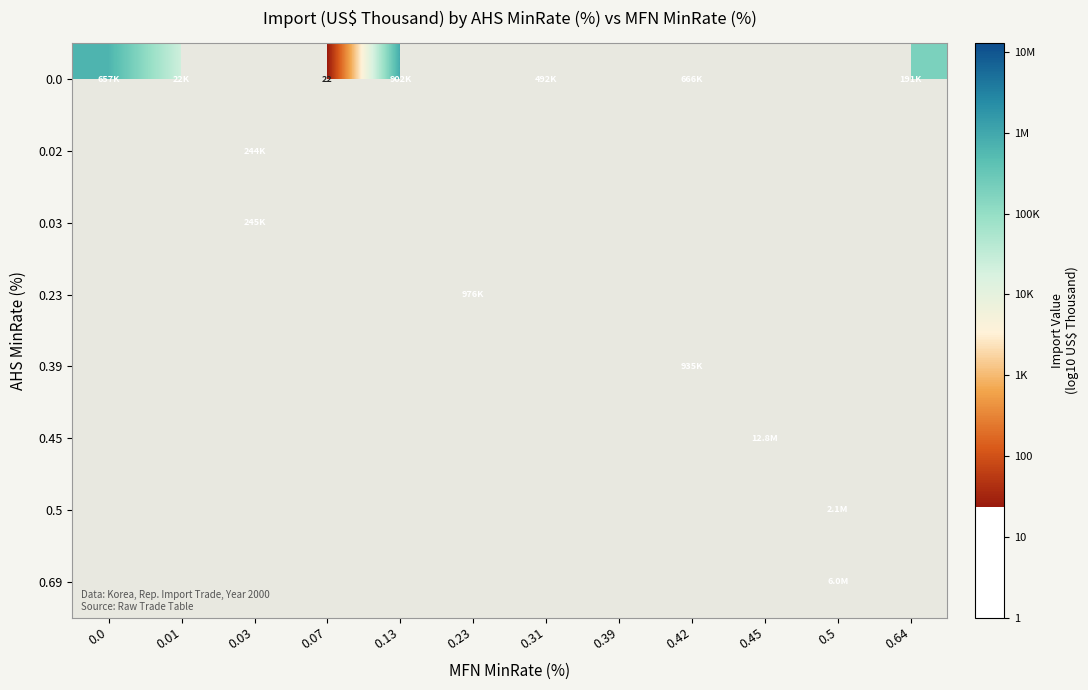

At which label does 0.0 reach its peak?

0.13